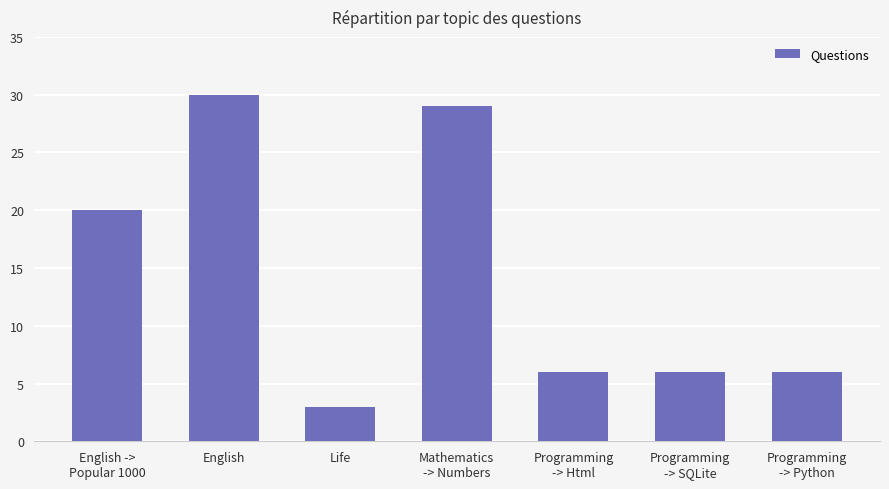

What is the label of the 6th bar from the left?

Programming
-> SQLite